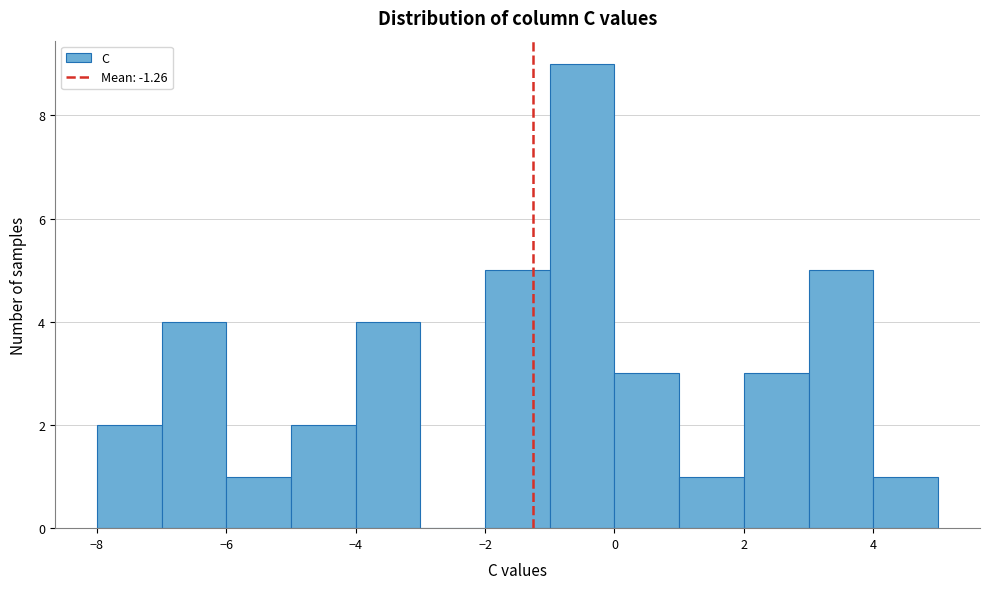

What is the height of the bar covering 3 to 4 on the x-axis? The values are not printed on the chart, so give them approximately, as read against the axis.

5